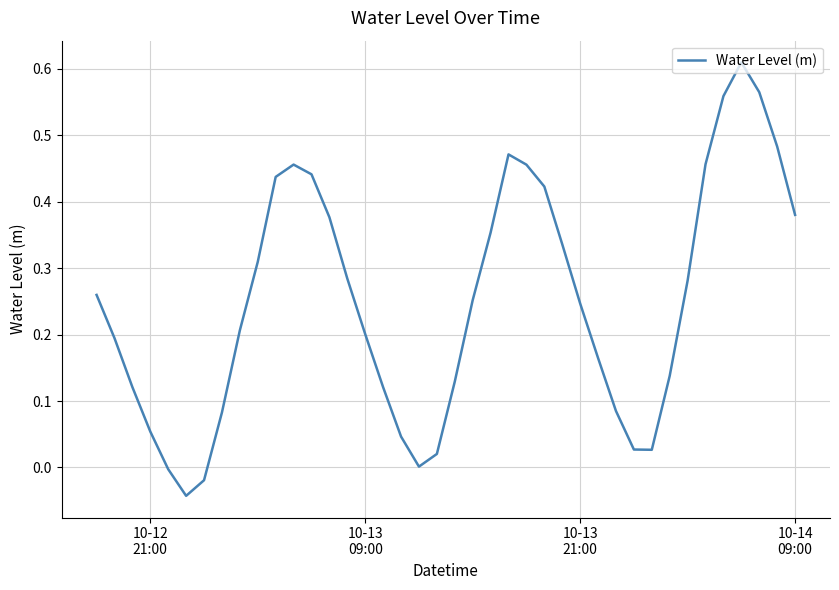

What is the difference between the maximum and minimum values?

0.7